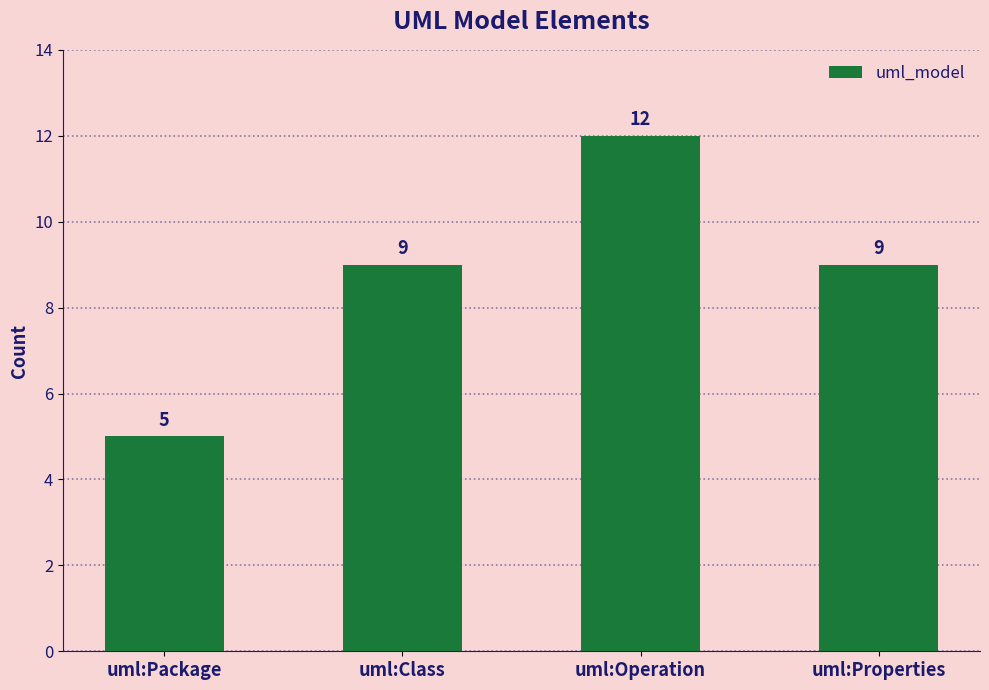

What is the label of the 3rd bar from the left?

uml:Operation